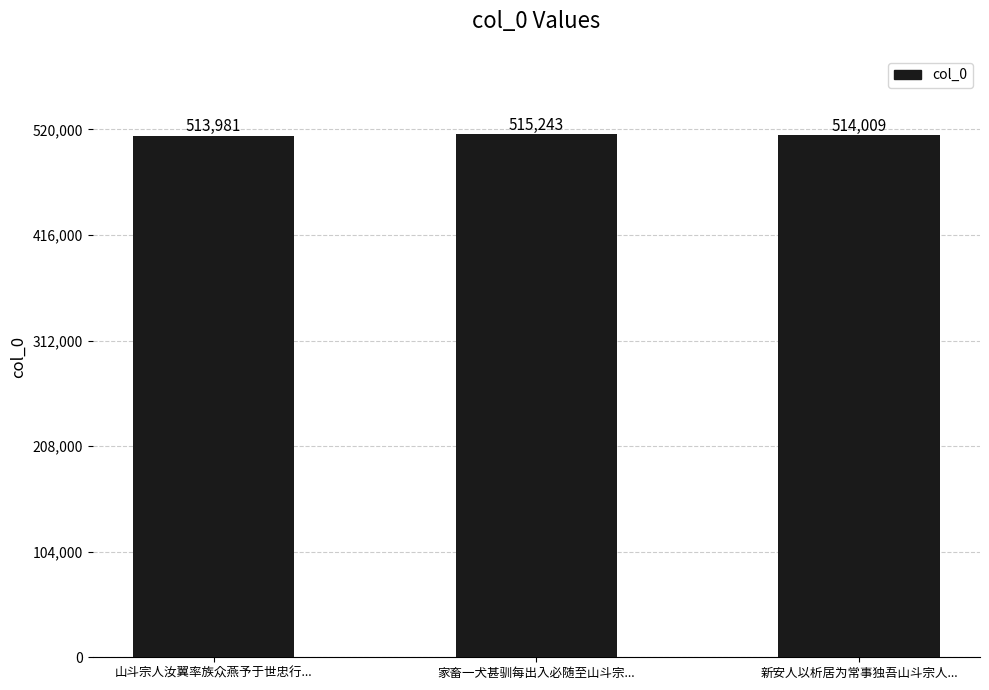

What is the label of the 1st bar from the right?

新安人以析居为常事独吾山斗宗人...